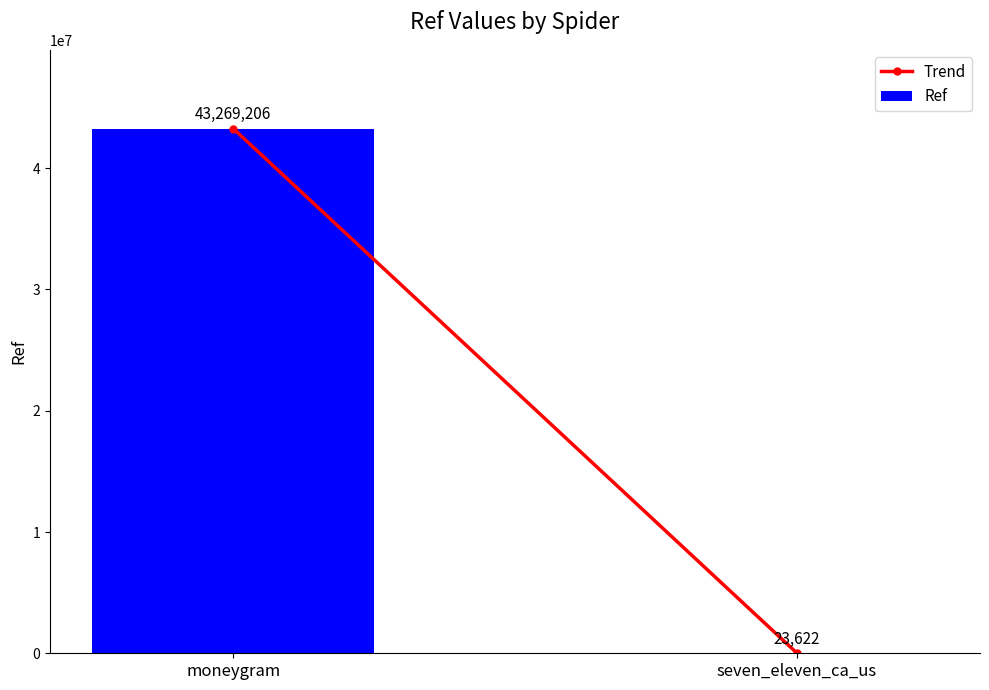

What is the greatest value displayed?

43269206